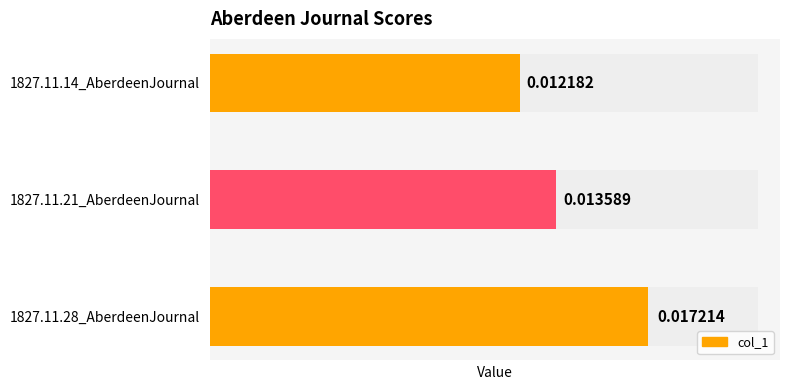

List the labels in order of value, smallest first.

1827.11.14_AberdeenJournal, 1827.11.21_AberdeenJournal, 1827.11.28_AberdeenJournal